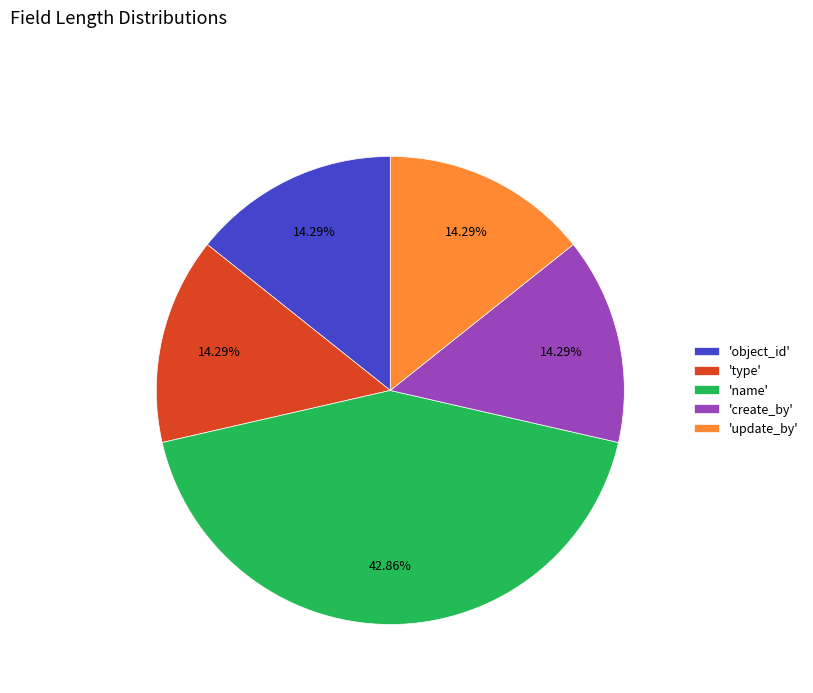

Which category has the biggest portion of the pie?

'name'